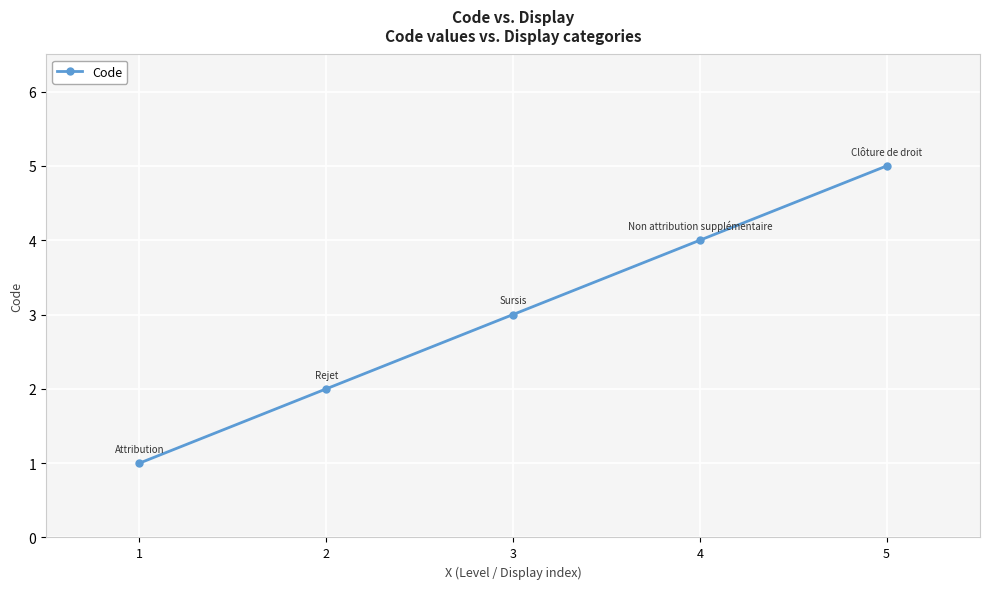

How many distinct data groups are displayed?

1